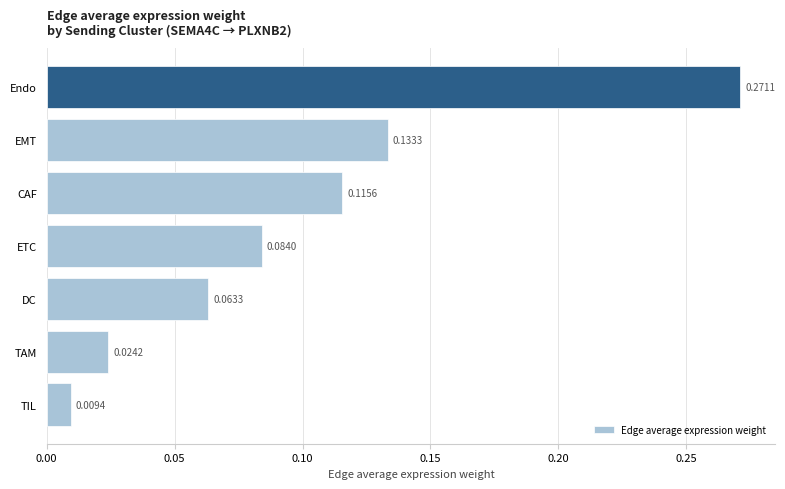

List the labels in order of value, smallest first.

TIL, TAM, DC, ETC, CAF, EMT, Endo